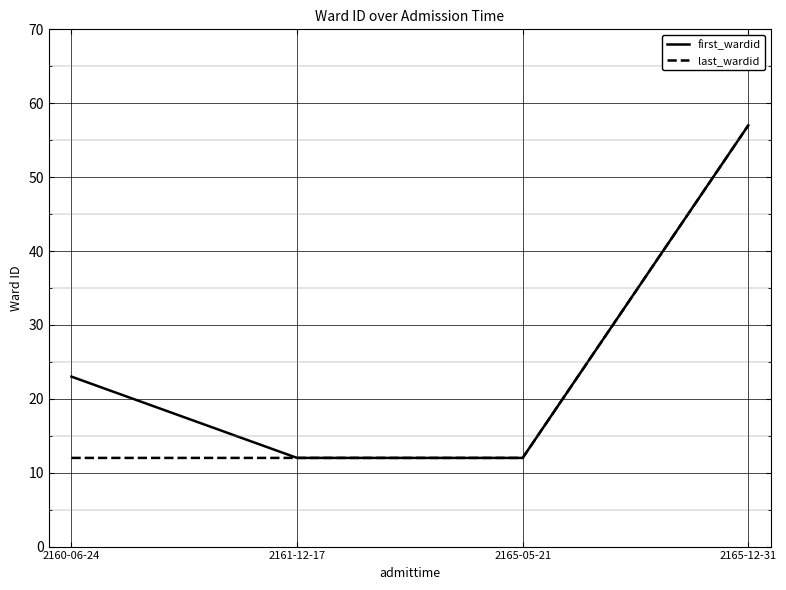

At which label does last_wardid reach its peak?

2165-12-31